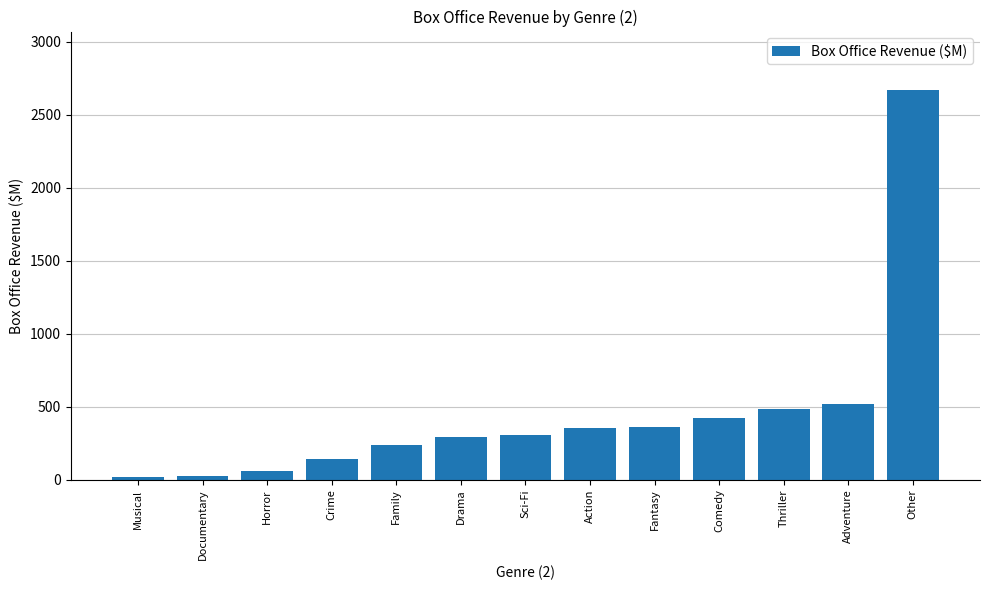

What is the difference between the maximum and minimum values?

2654.3